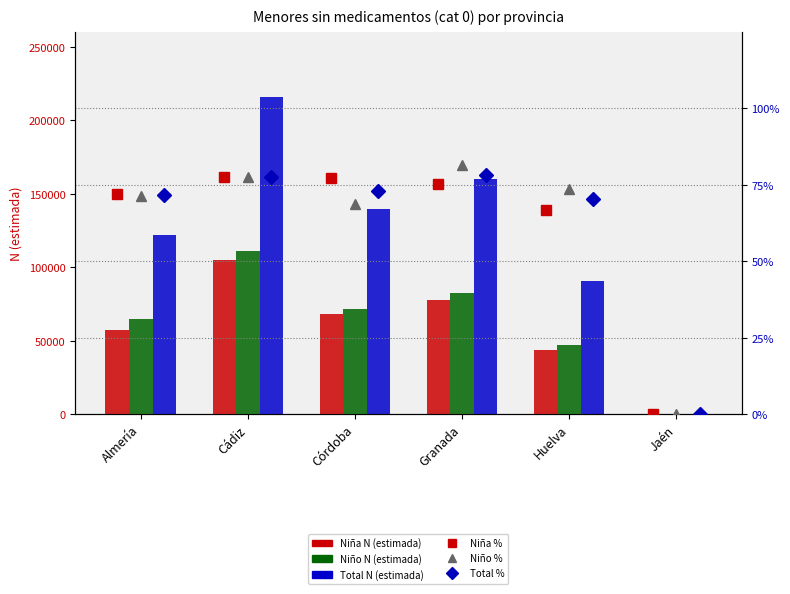

Reading left to right, list all the values displayed in this chart.

Niña N (estimada): 57427.0	104713.0	68178.0	77761.0	43901.0	0.0
Niño N (estimada): 64809.0	111159.0	71254.0	82234.0	46752.0	0.0
Total N (estimada): 122236.0	215872.0	139432.0	159995.0	90653.0	0.0
Niña %: 0.7	0.8	0.8	0.8	0.7	0.0
Niño %: 0.7	0.8	0.7	0.8	0.7	0.0
Total %: 0.7	0.8	0.7	0.8	0.7	0.0